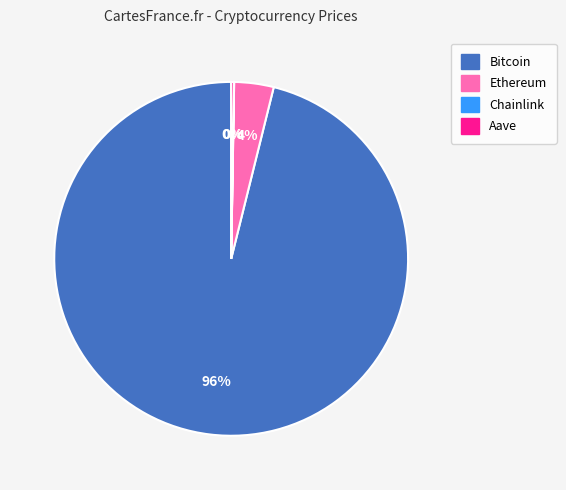

Do Ethereum and Bitcoin together represent more than half of the pie?

Yes